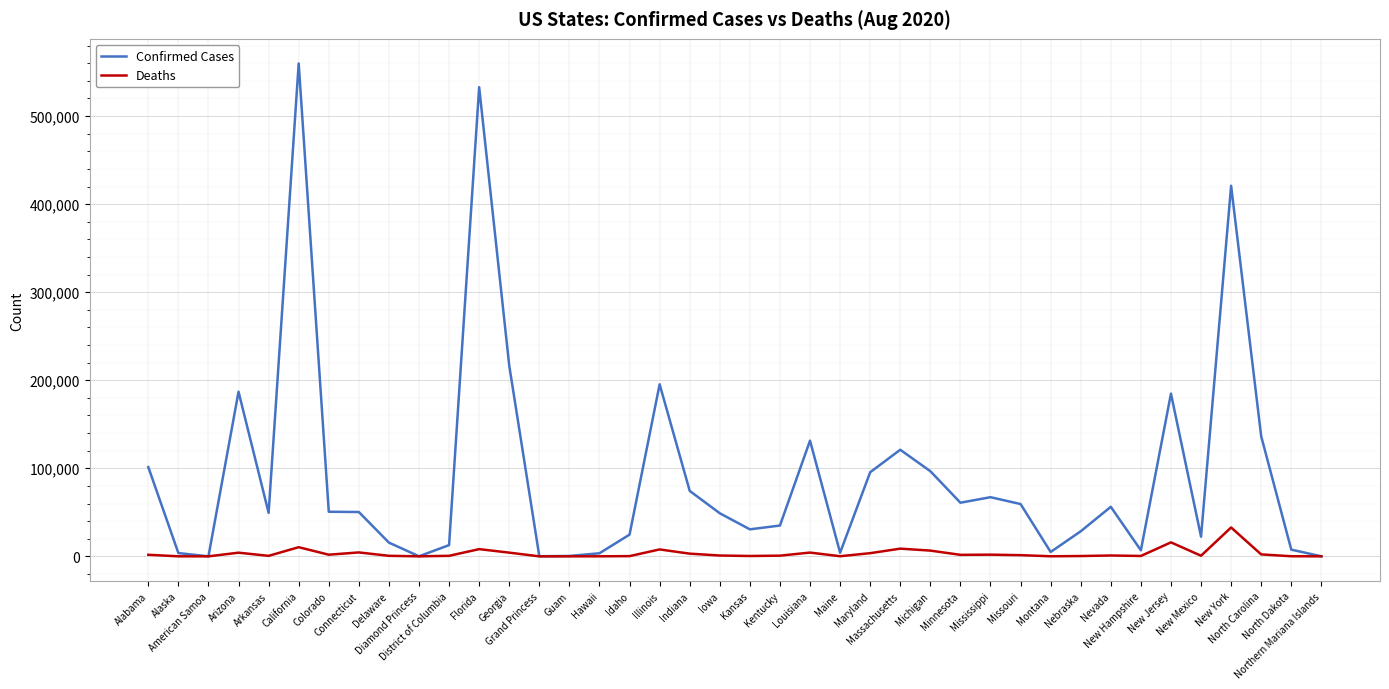

What is the maximum value for Confirmed Cases?

559746